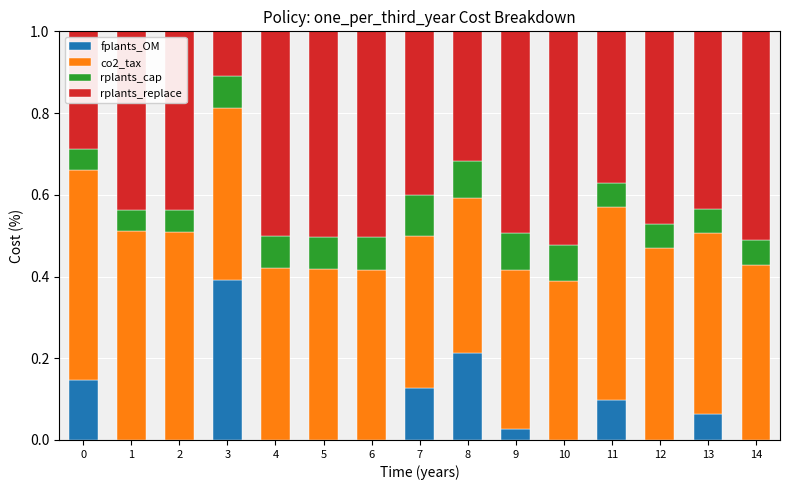

What is the total value across all series at 1?

1.0